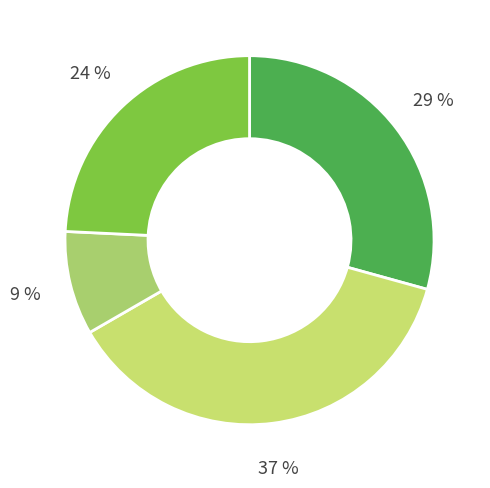

To the nearest percent, what is the difference between the largest and smallest slice percentages?

28%